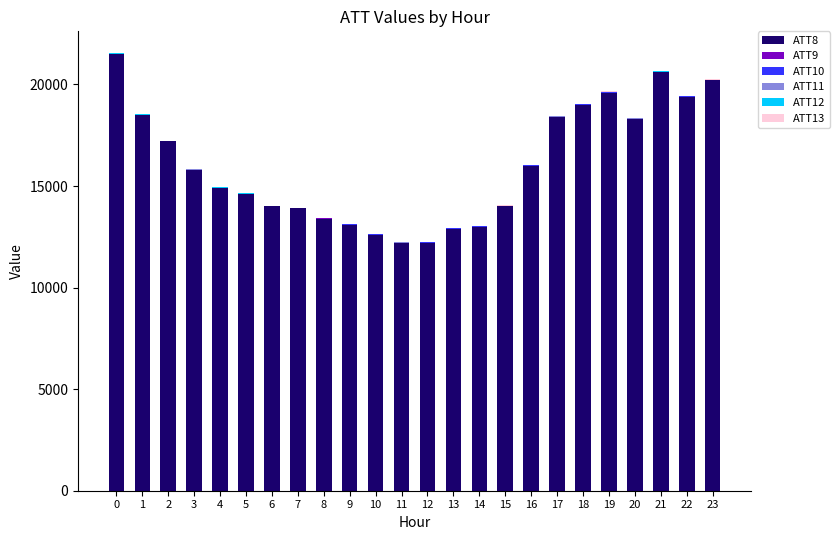

The value of ATT8 at 0 is 21500.0. True or false?

True